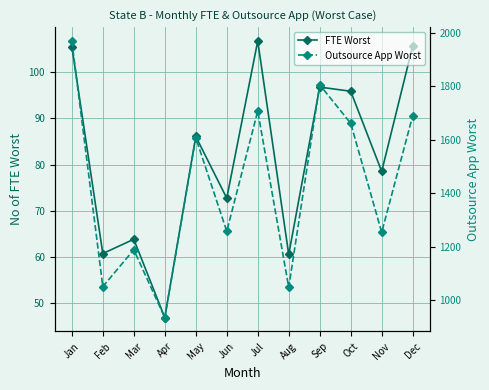

Where is the first local maximum for FTE Worst?

Mar